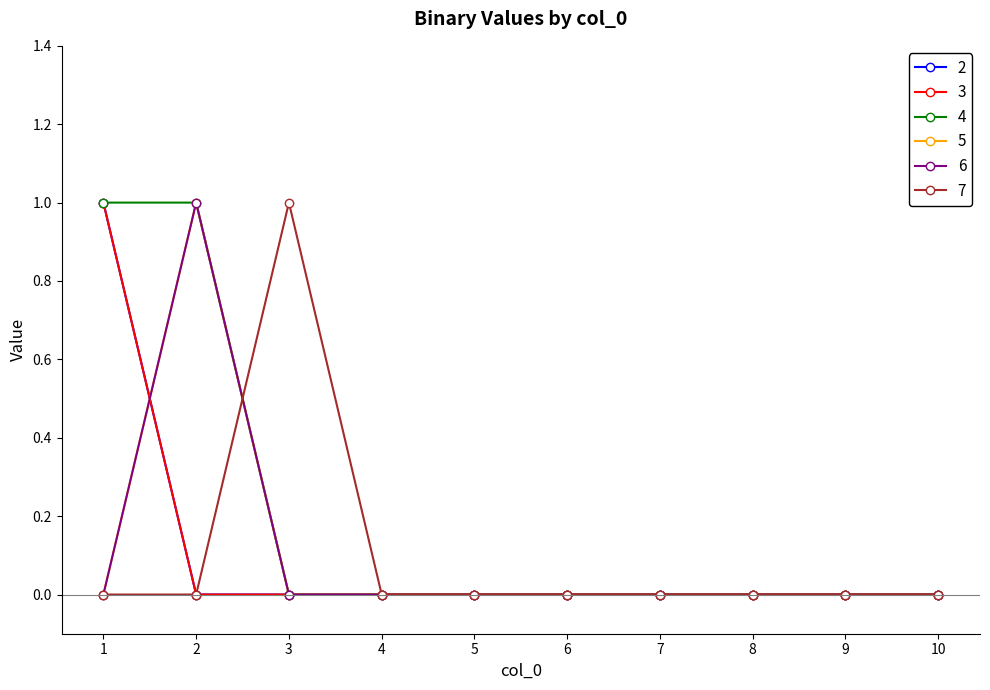

Is this an area chart (filled region under the line)?

No